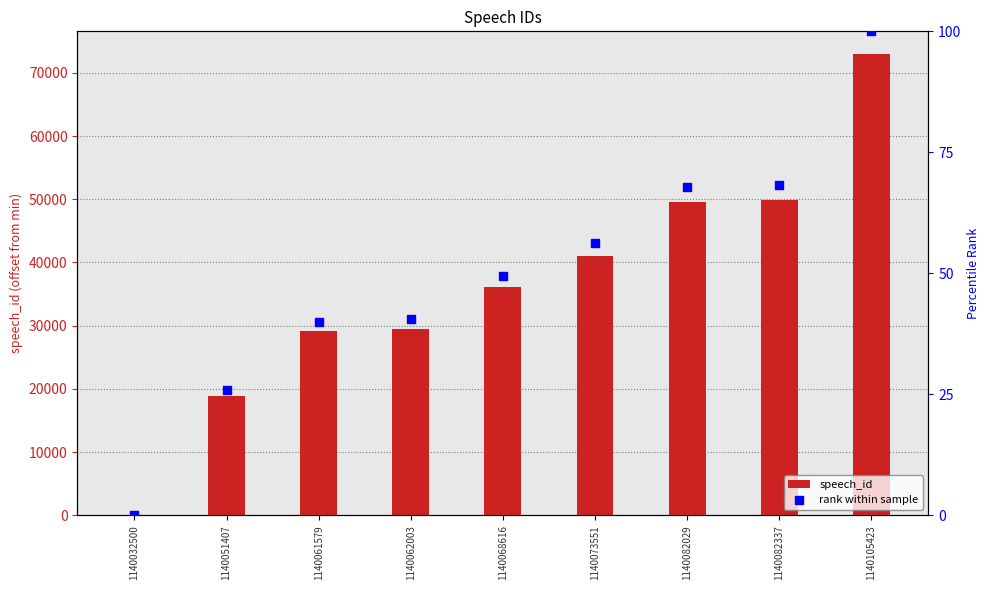

Which series has the largest Y range (max minus min)?

speech_id